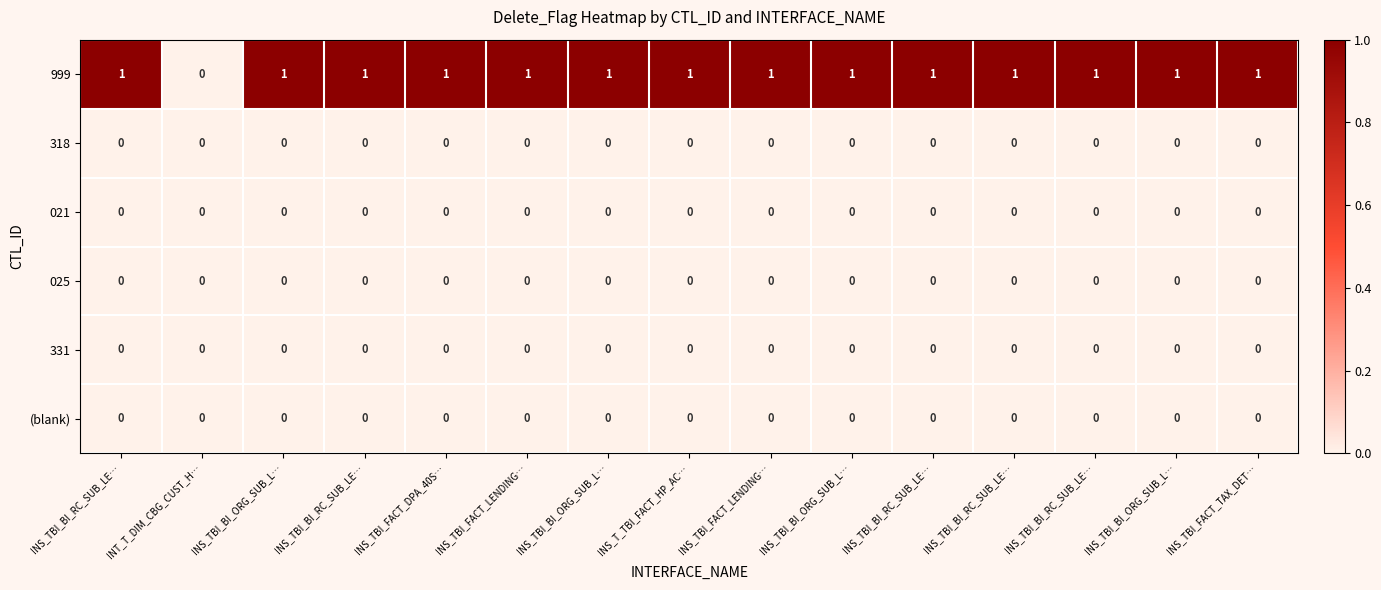

What is the spread (max minus min) of values at INS_TBI_BI_RC_SUB_LE…?

1